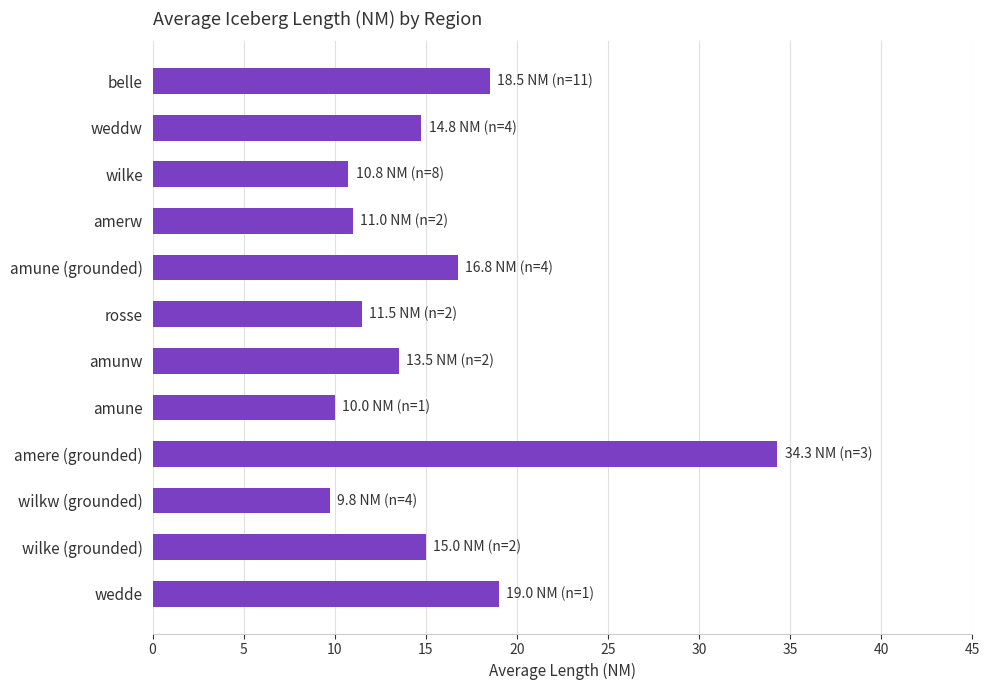

Approximately how many times larger is the value at rosse compared to amerw?

1.0